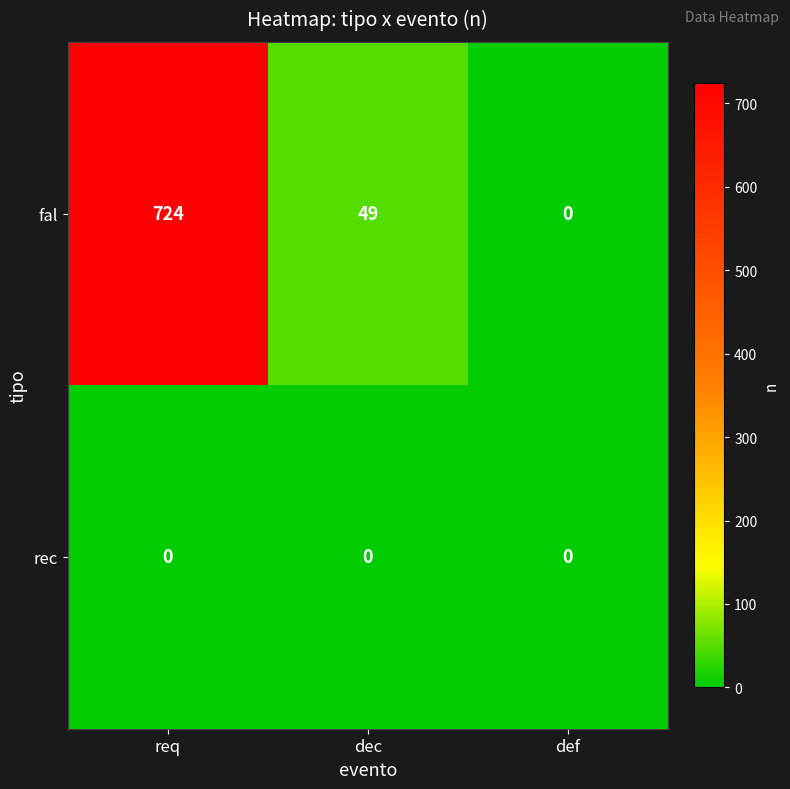

What is the spread (max minus min) of values at dec?

49